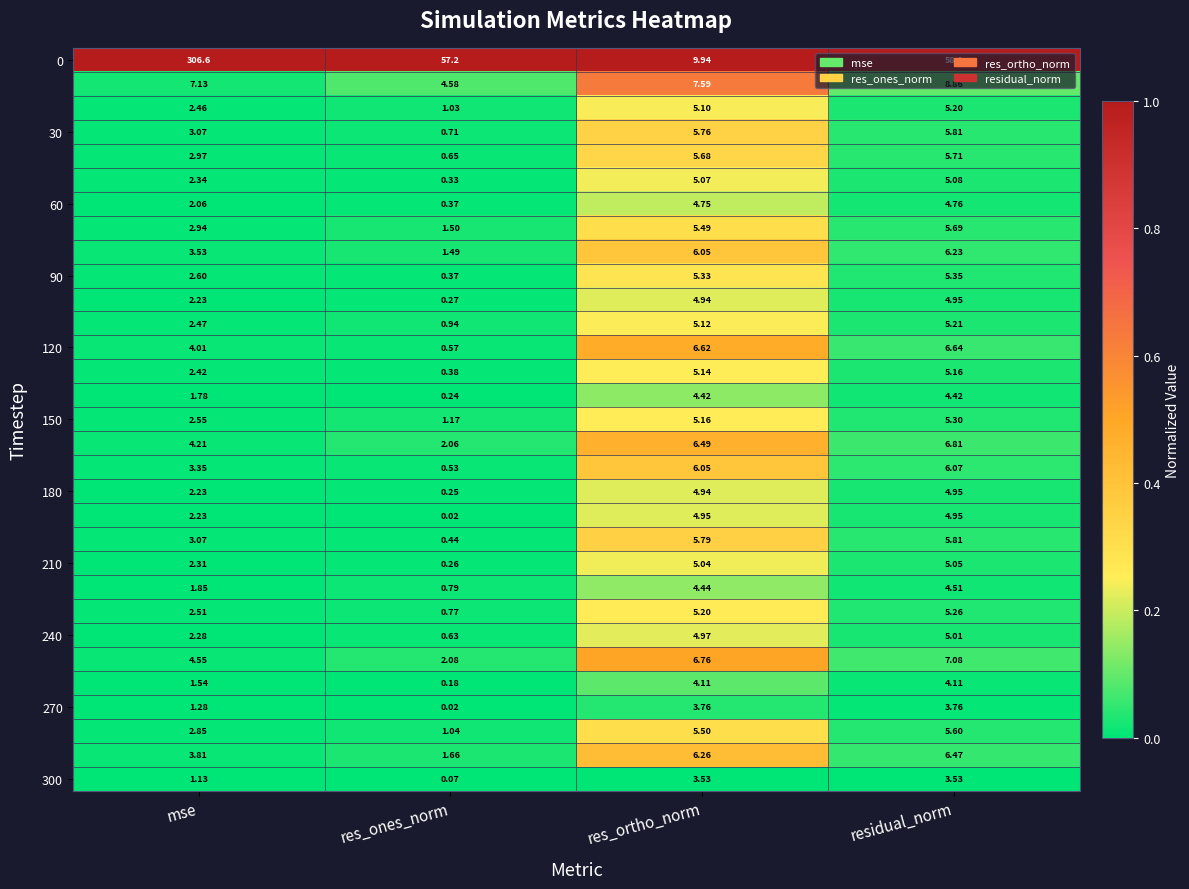

At which category is the sum across all series the highest?

mse